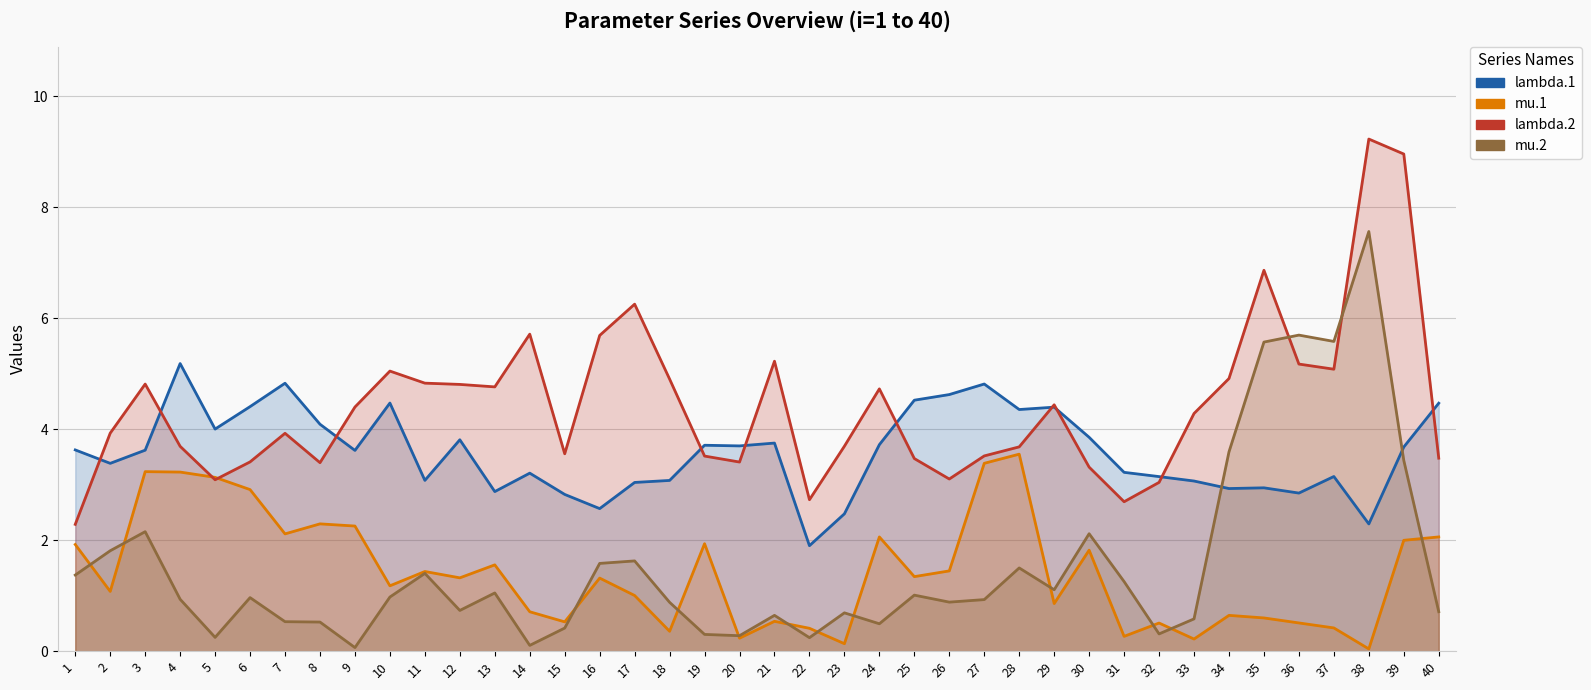

How many series are shown in this chart?

4